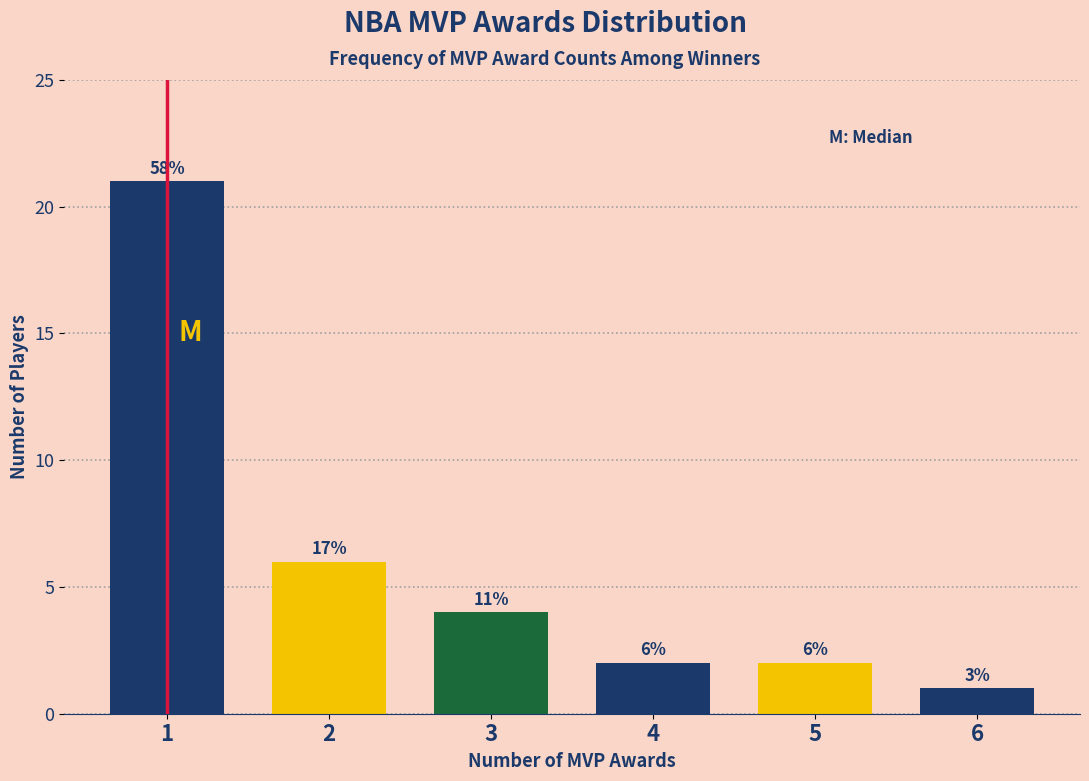

How many bars are there in total?

6